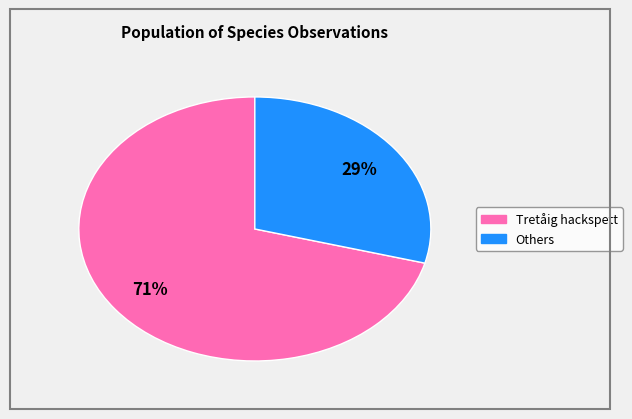

Does any single category account for the majority?

Yes